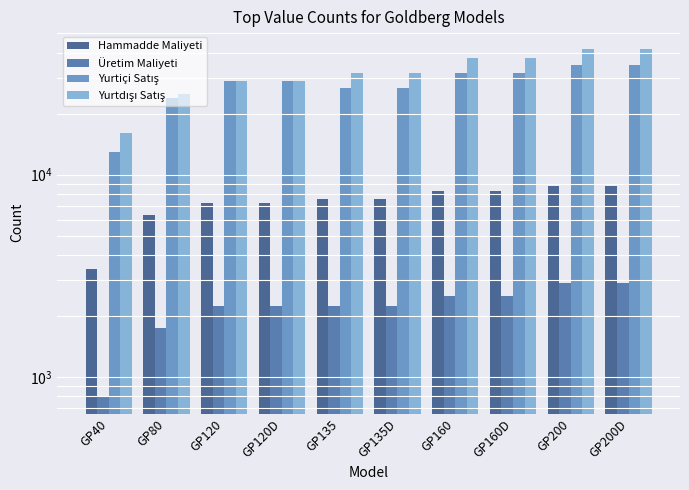

At which category is the sum across all series the highest?

GP200